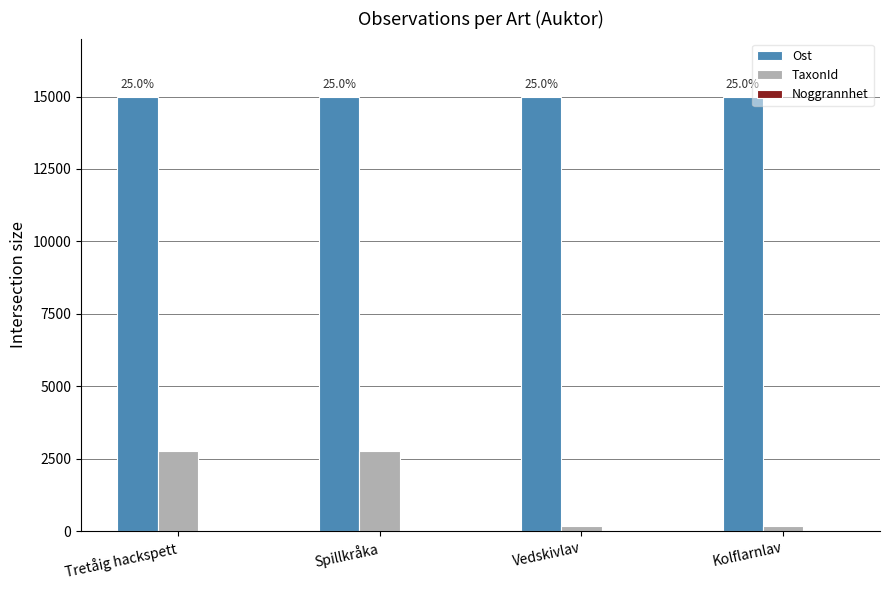

Which series has the largest total across all categories?

Ost